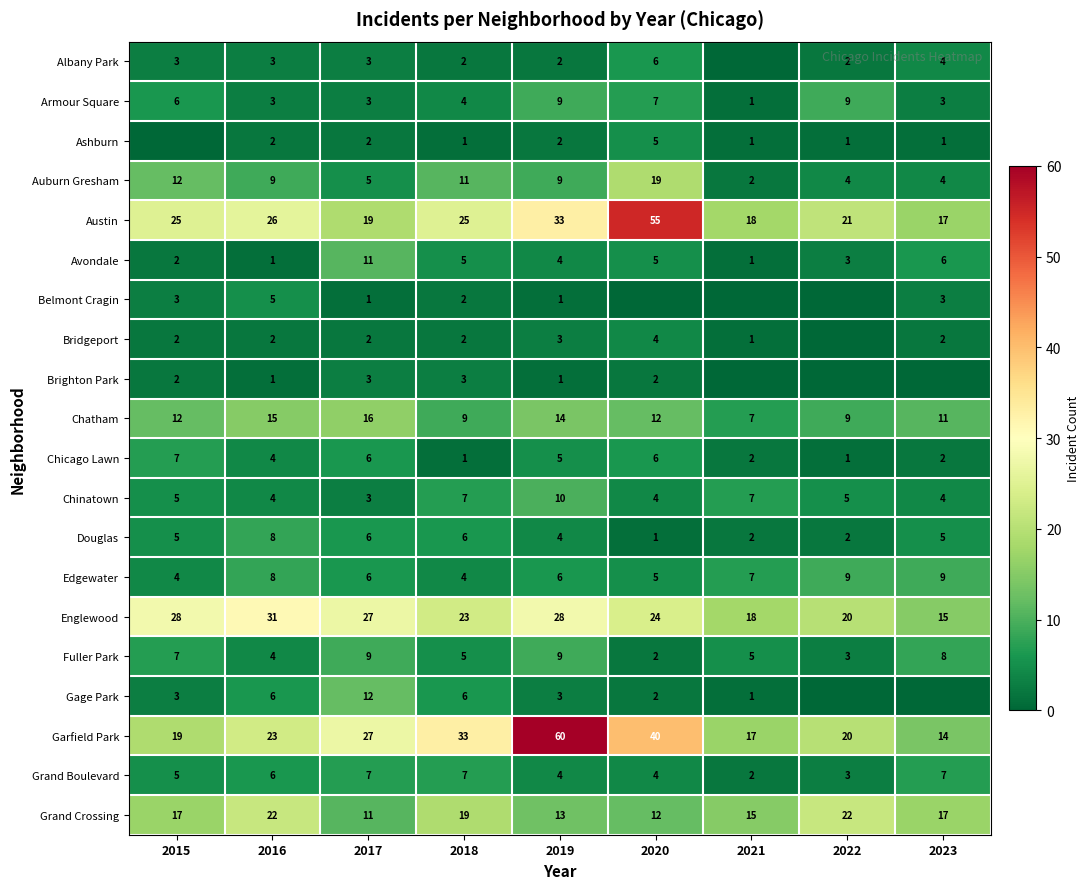

Count the Armour Square values in the range 3 to 7.

6